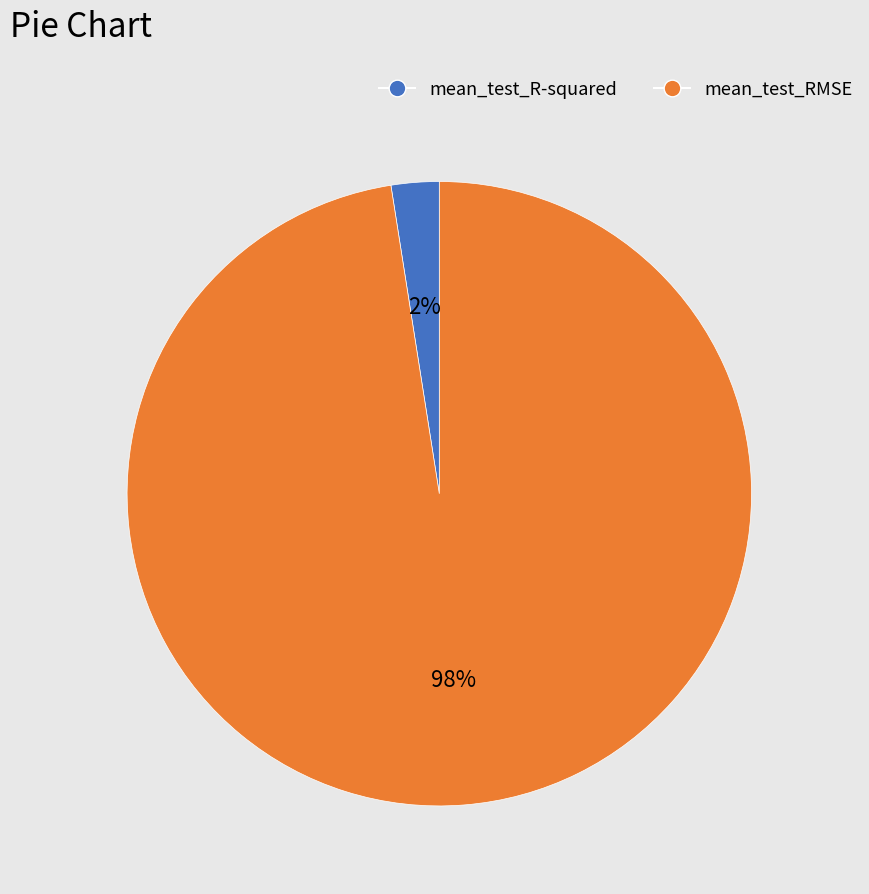

To the nearest percent, what is the average slice percentage?

50%